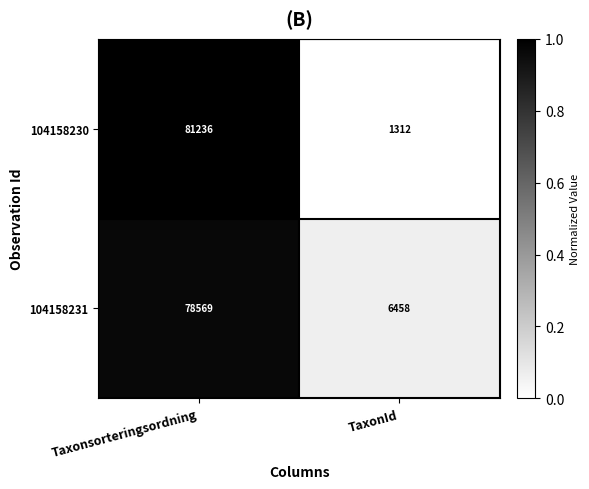

Which series has the largest range (max minus min)?

104158230